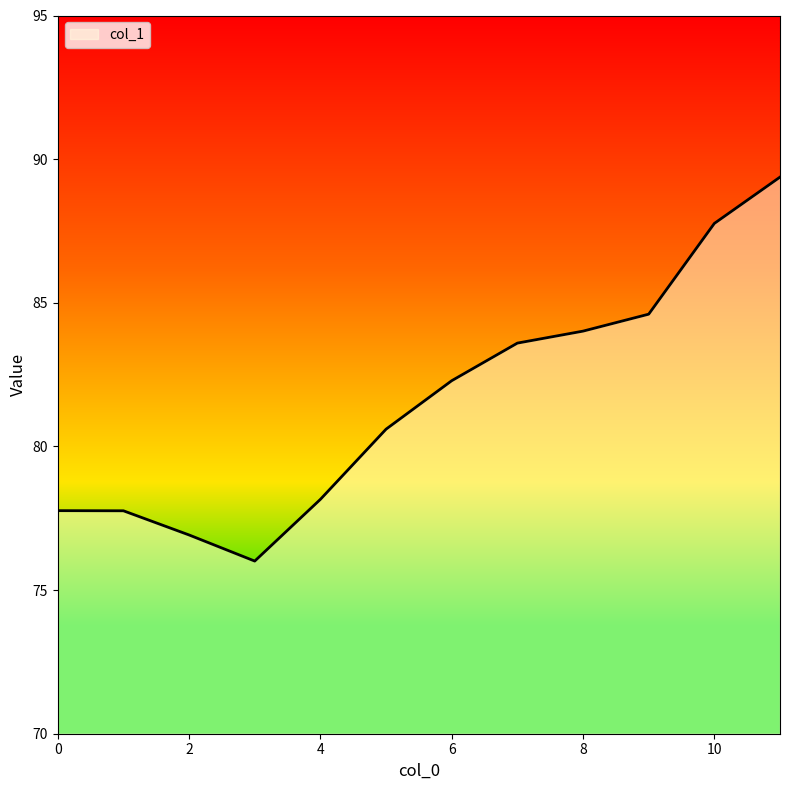

Reading right to left, list all the values displayed in this chart.

89.4	87.8	84.6	84.0	83.6	82.3	80.6	78.2	76.0	76.9	77.8	77.8